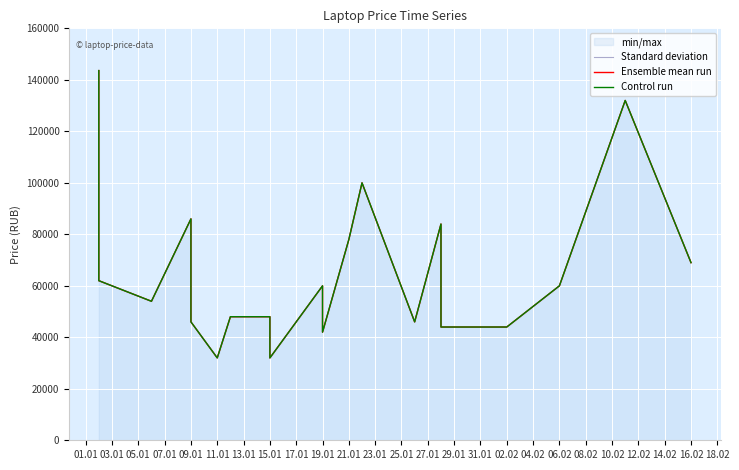

What is the label of the 10th point from the right?

19.01